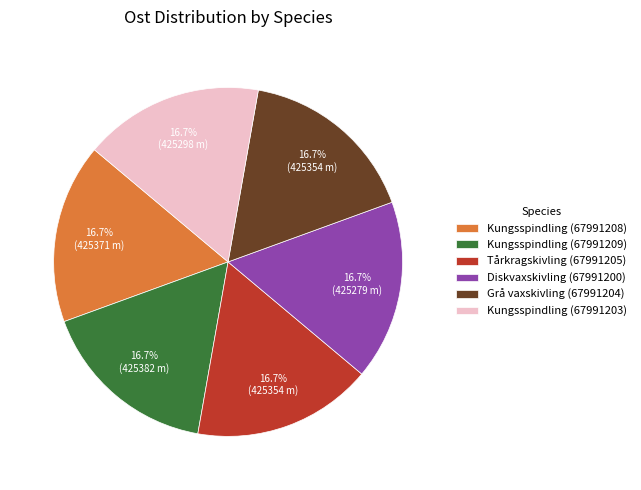

Approximately how many times larger is the value at Kungsspindling (67991203) compared to Diskvaxskivling (67991200)?

1.0